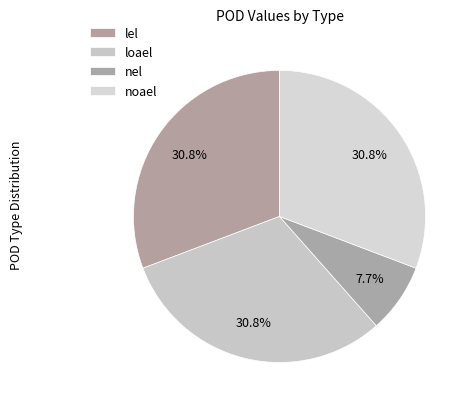

How many slices are in this pie chart?

4